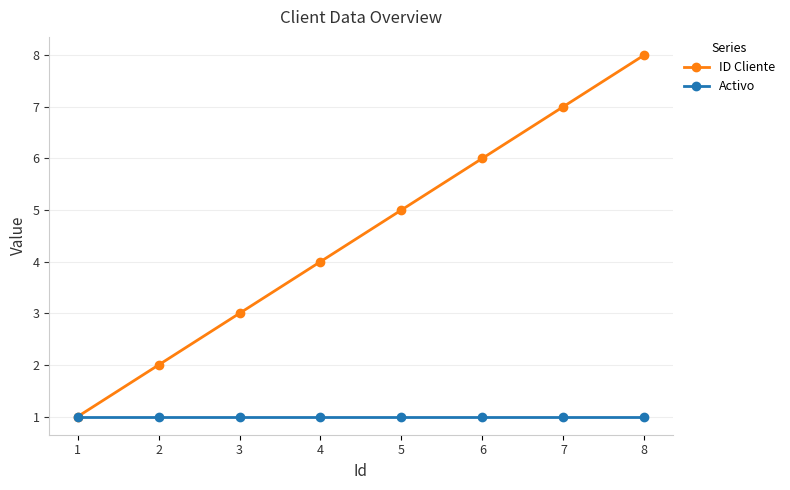

True or false: ID Cliente has a value of 7 at 4.

False